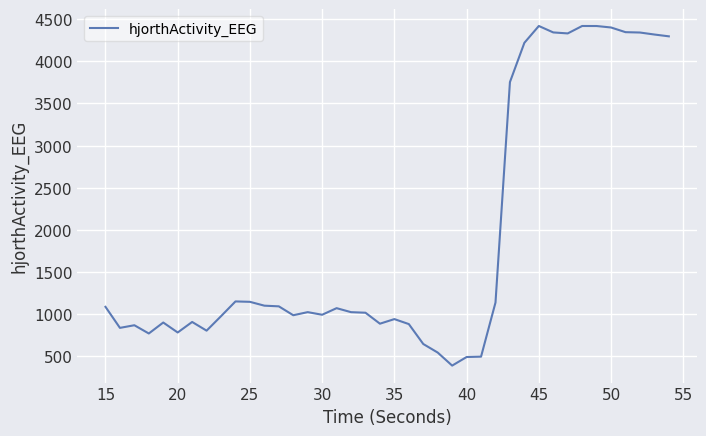

What is the smallest value displayed?

389.2